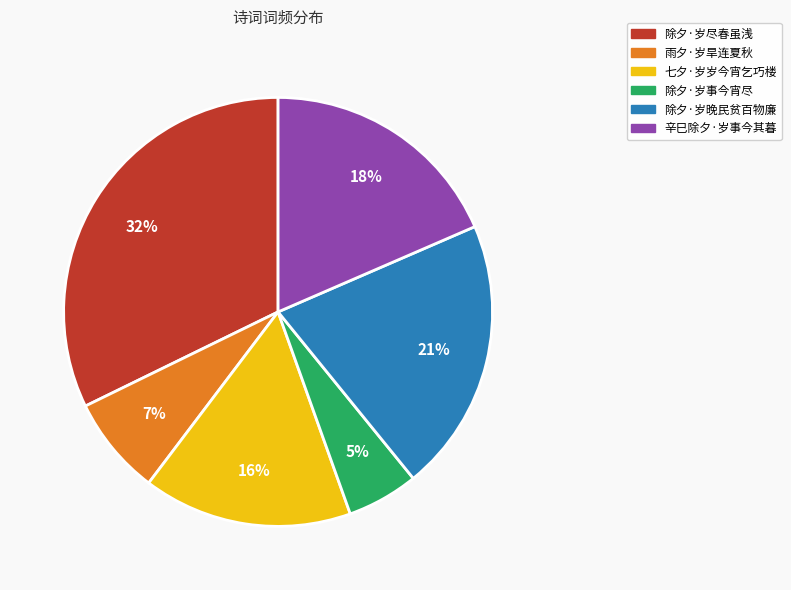

Is 除夕·岁事今宵尽 the majority of the pie?

No